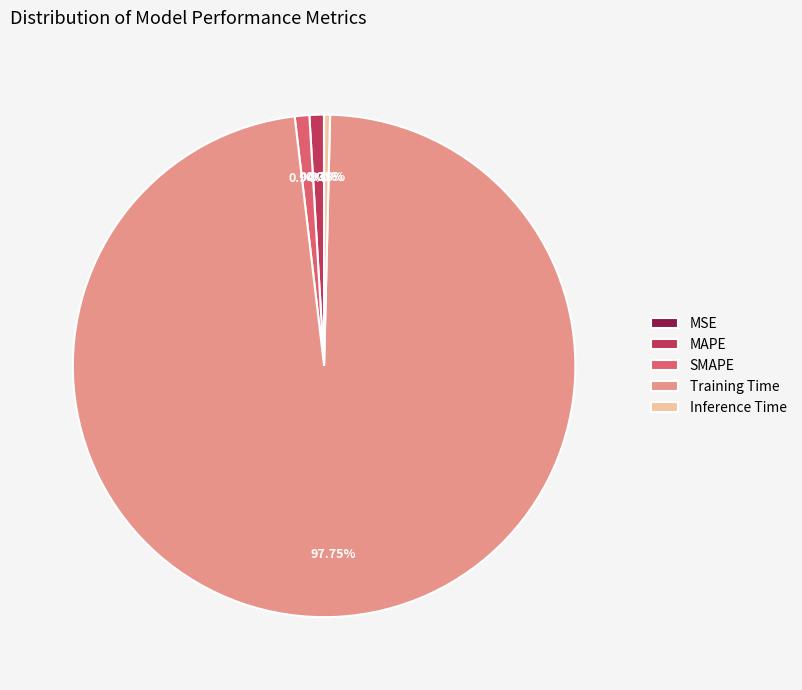

Which has a higher value, SMAPE or Inference Time?

SMAPE